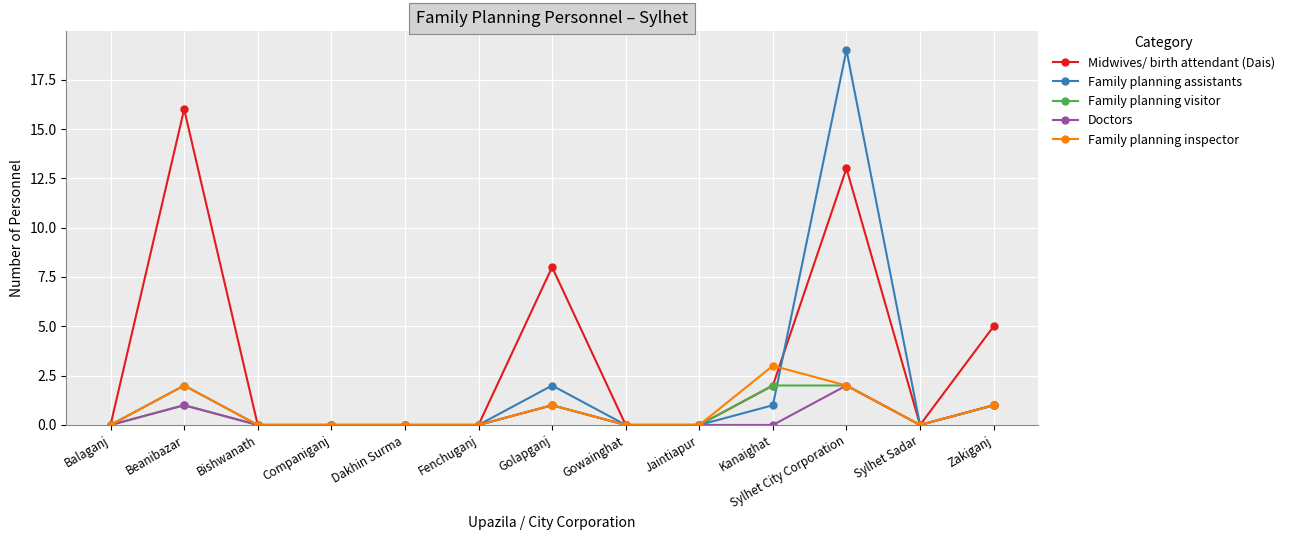

True or false: Family planning inspector has more than 2 interior local peaks.

True